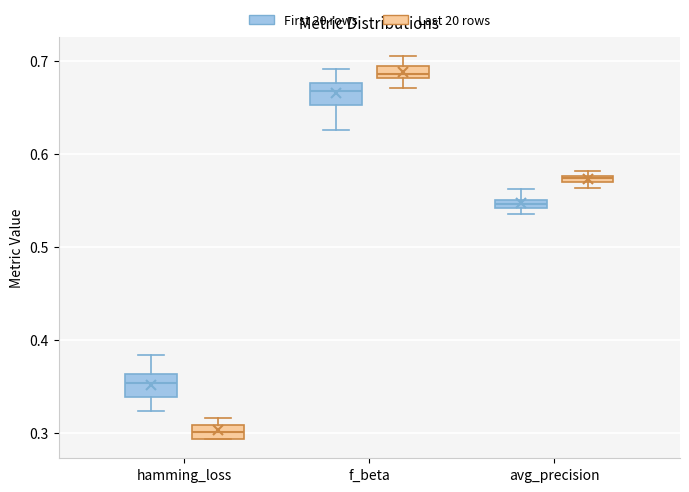

Which box has the highest median line?

f_beta (Last 20 rows)